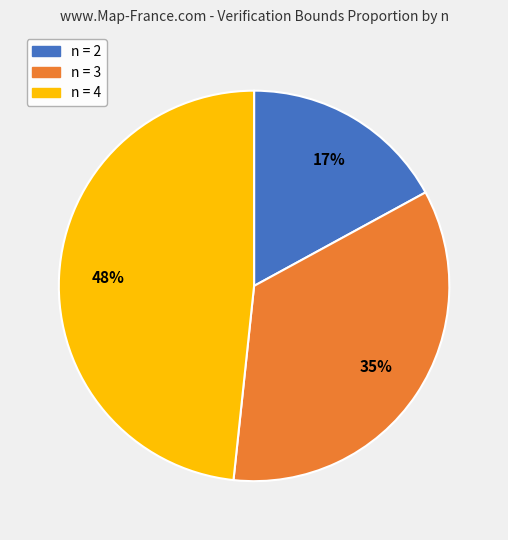

To the nearest percent, what percentage of the pie is n = 4?

48%